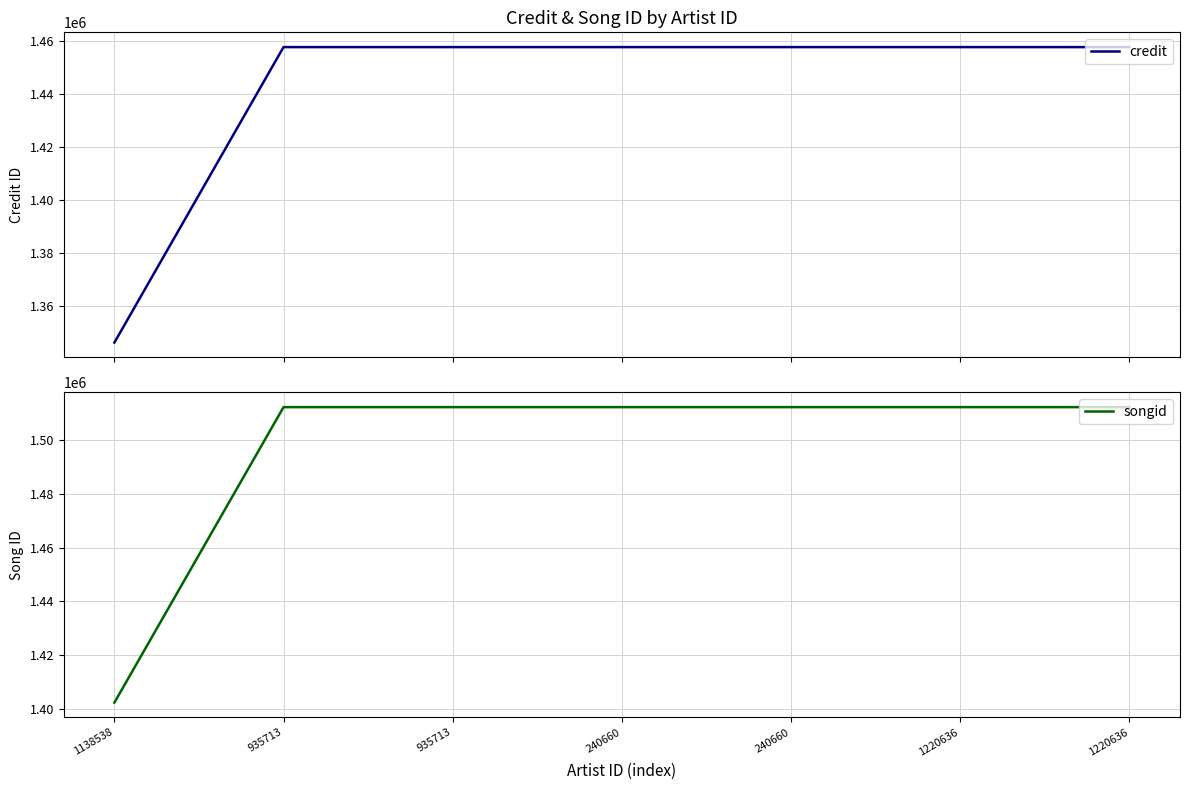

What is the smallest value displayed?

1346398